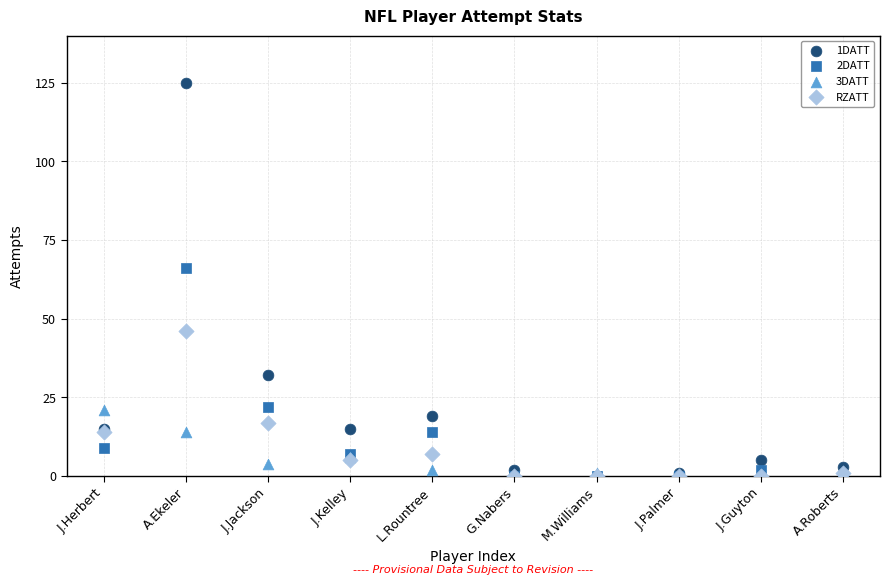

Across all series, what Y value is closest to 62?

66